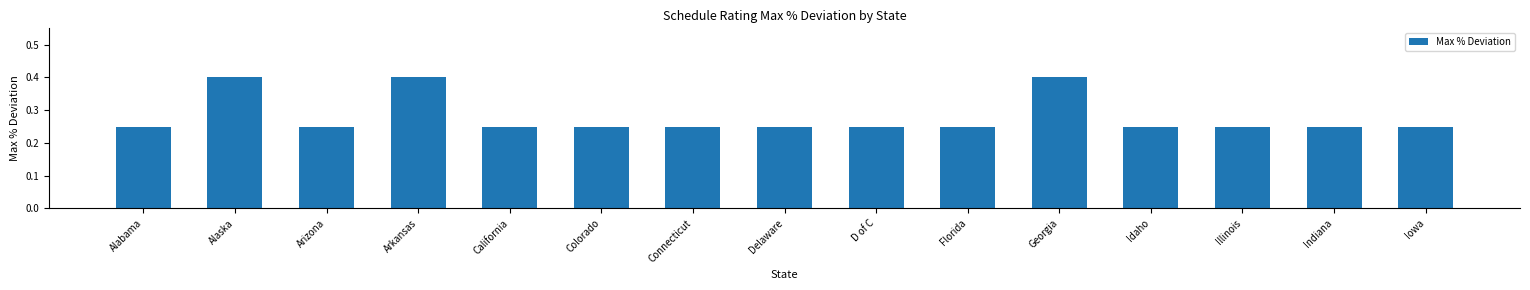

Which has a higher value, Arizona or Georgia?

Georgia